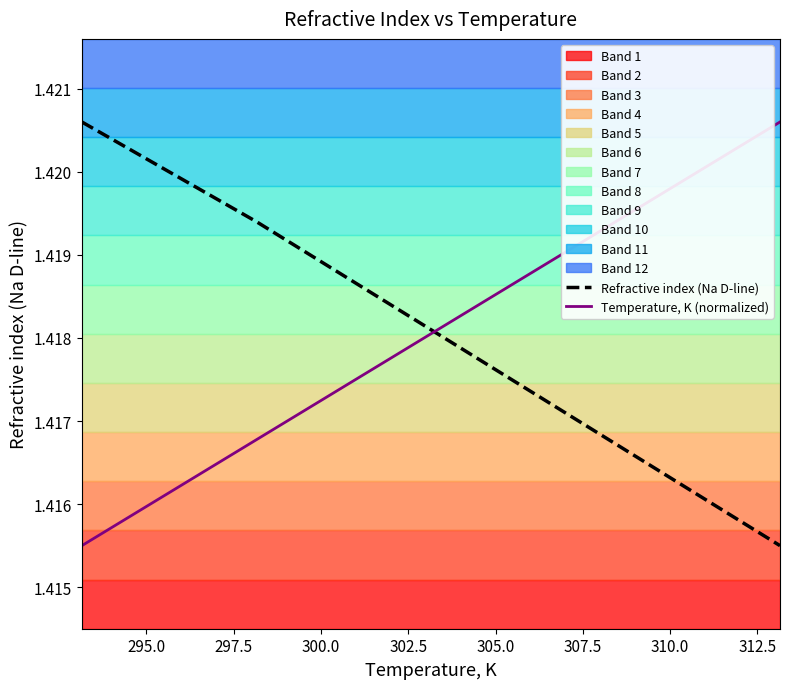

Which has a higher value, 302.5 or 295.0?

295.0